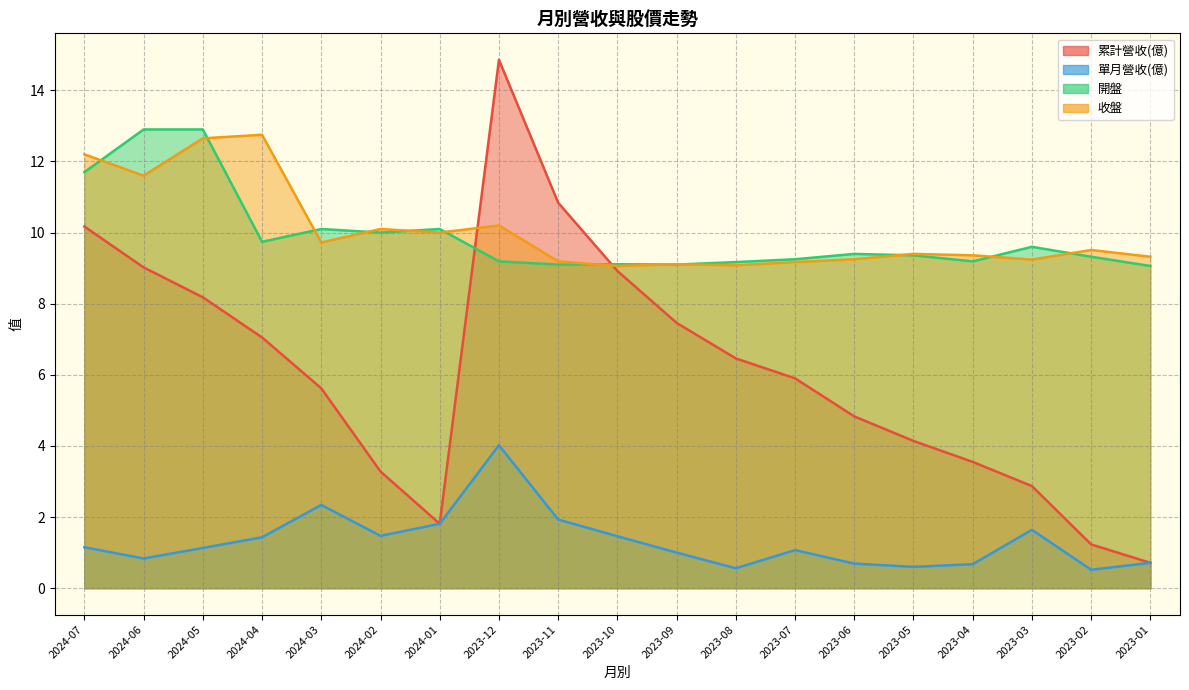

What is the difference between the second highest and minimum values in the 收盤 series?

3.6